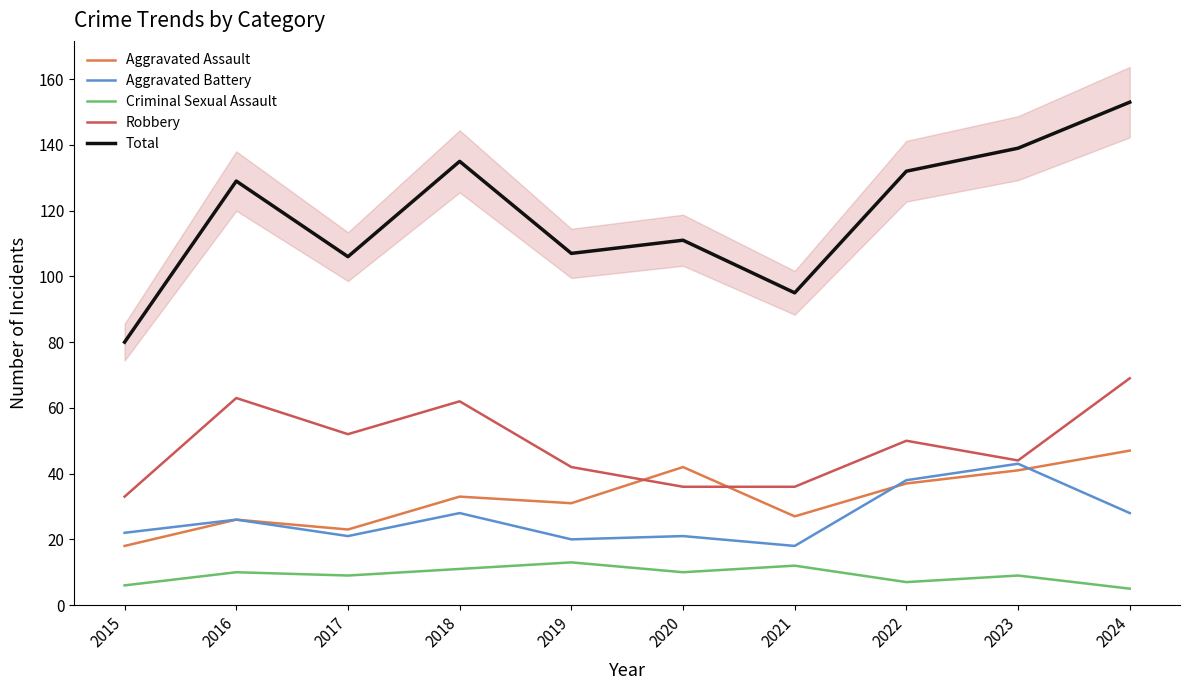

What is the value of the Criminal Sexual Assault point at the 2nd from the left?

10